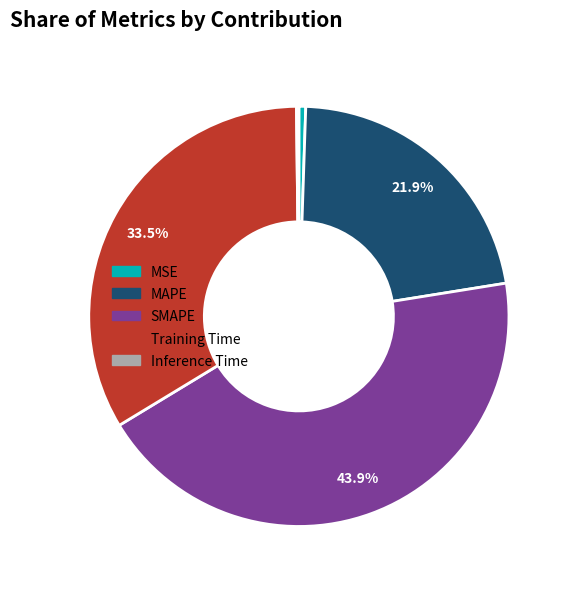

Combined, do MSE and SMAPE account for over 50%?

No